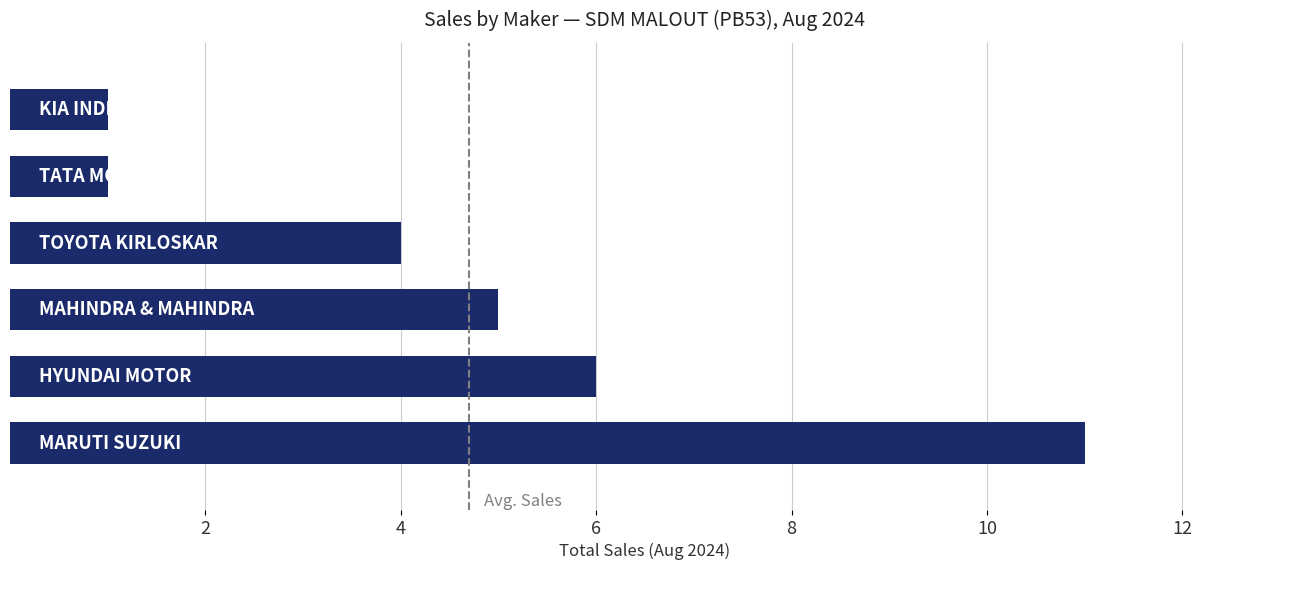

How many distinct data groups are displayed?

1